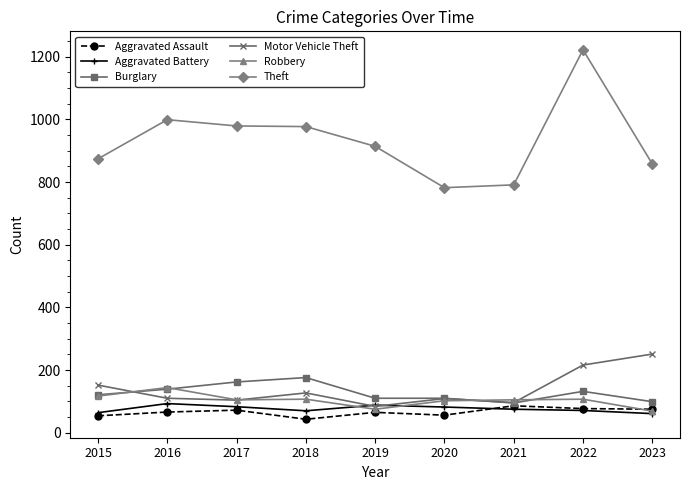

True or false: Aggravated Assault has more than 1 interior local peaks.

True